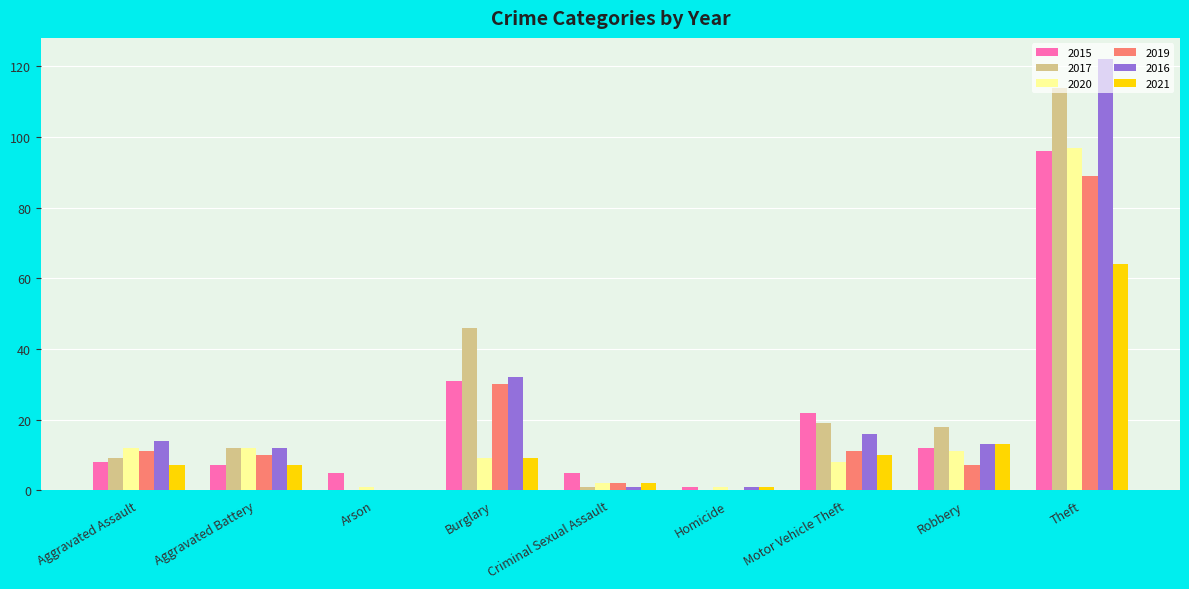

Count the number of data series in this chart.

6